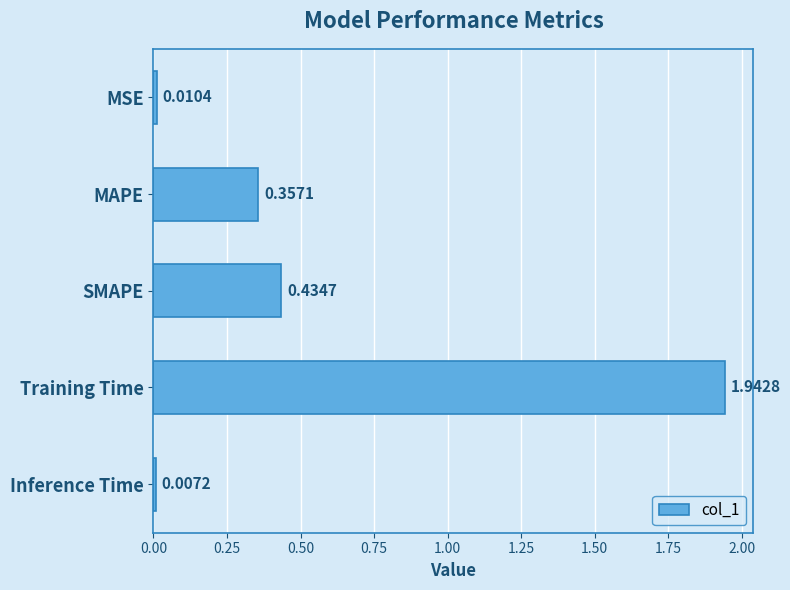

Between Training Time and MAPE, which is larger?

Training Time